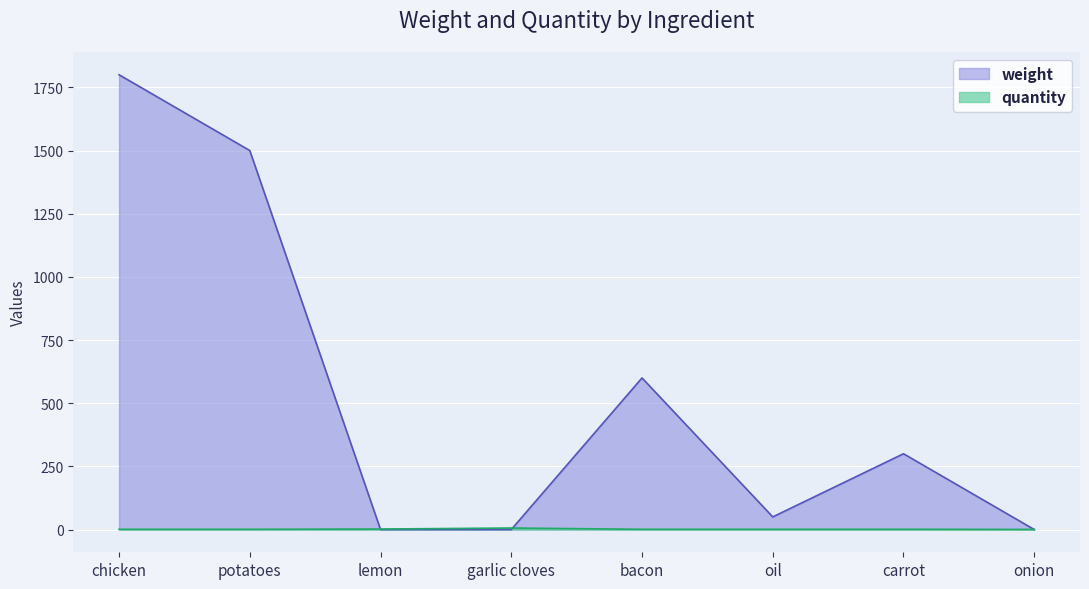

How many values in weight are above zero?

5